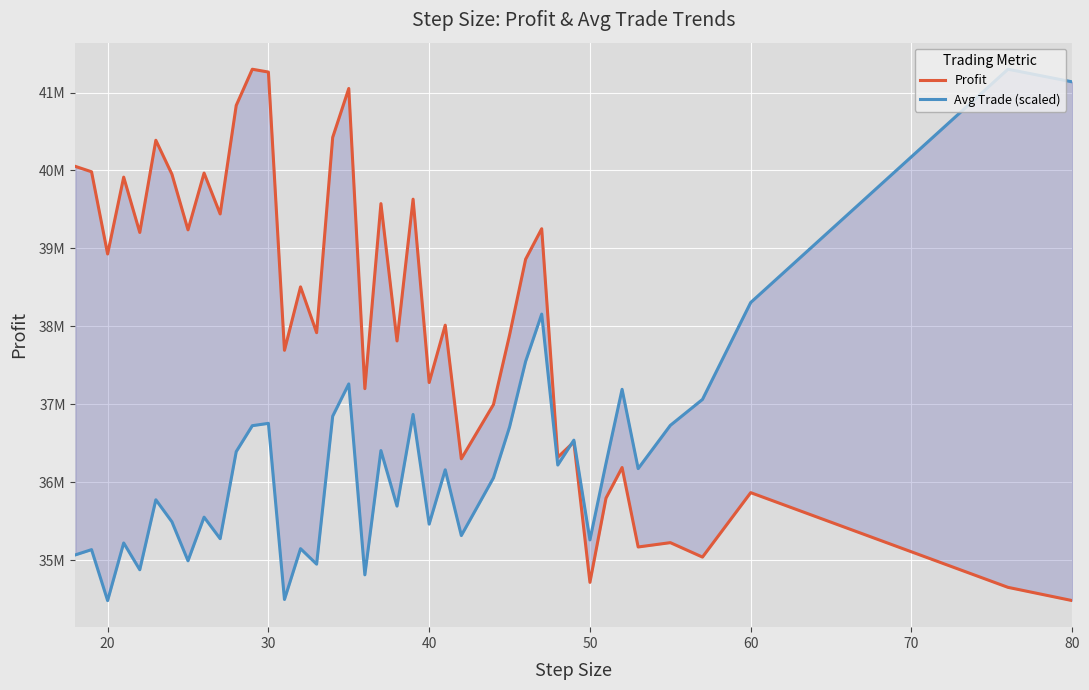

What is the maximum value for Profit?

41298320.0